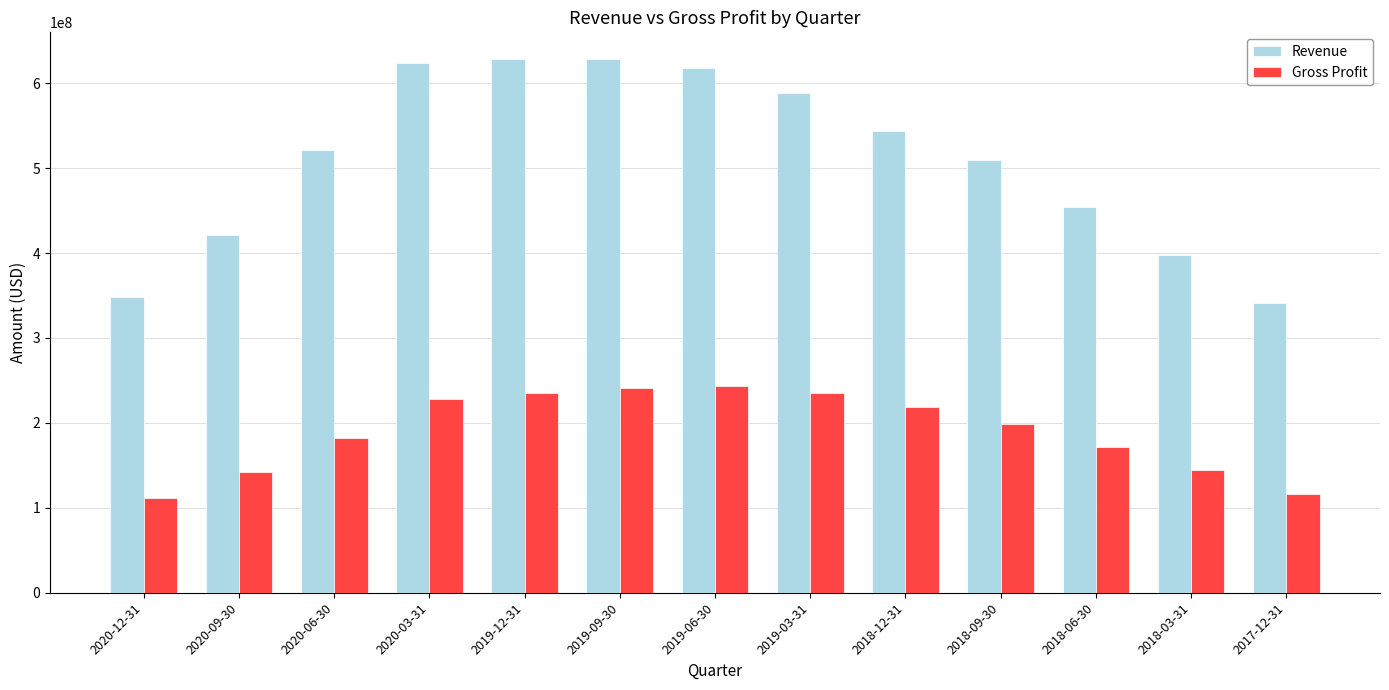

True or false: Gross Profit has a value of 116032000 at 2017-12-31.

True